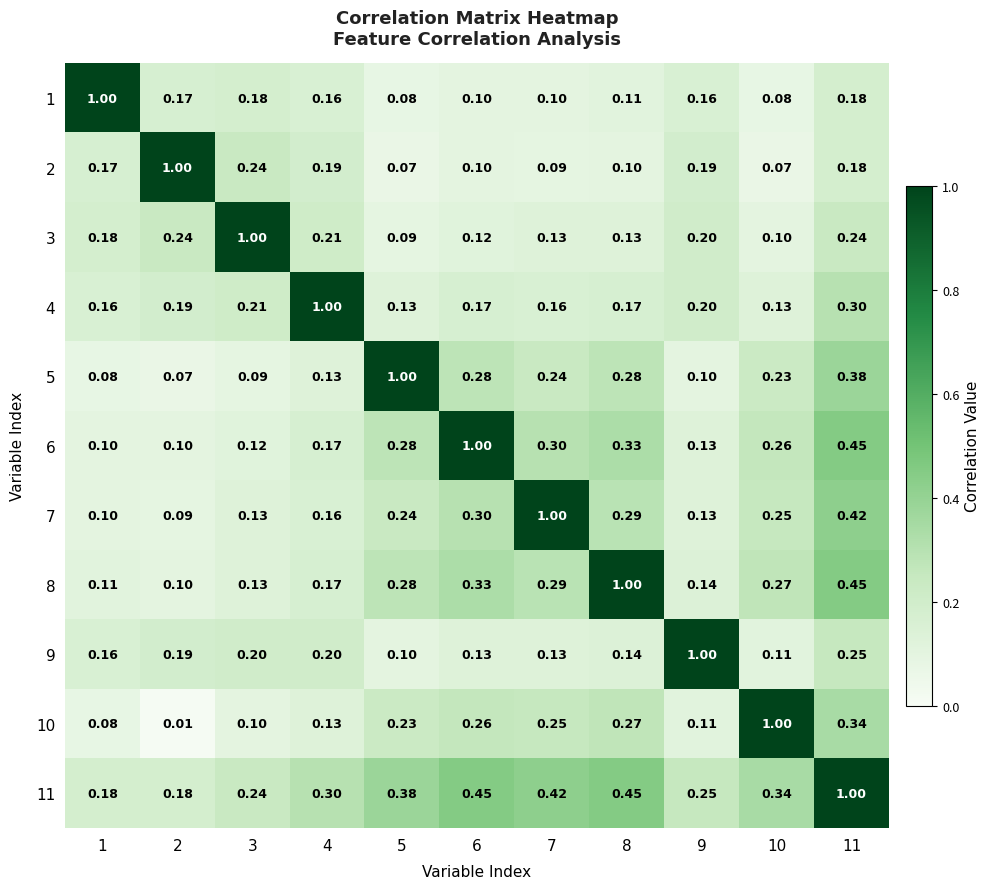

Is the value of 2 at 4 greater than the value of 10 at 1?

Yes